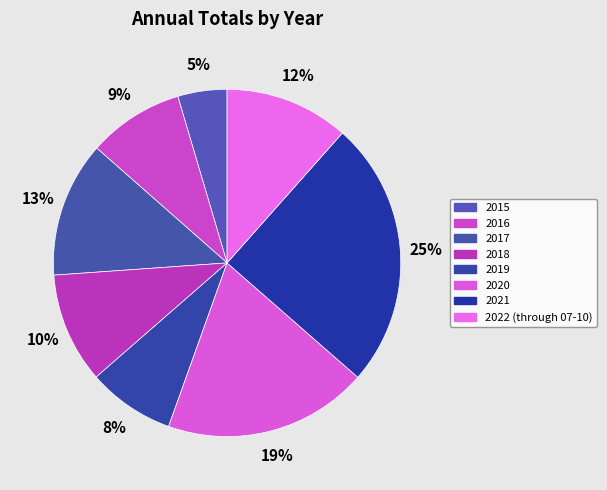

Is there a majority slice in this chart?

No